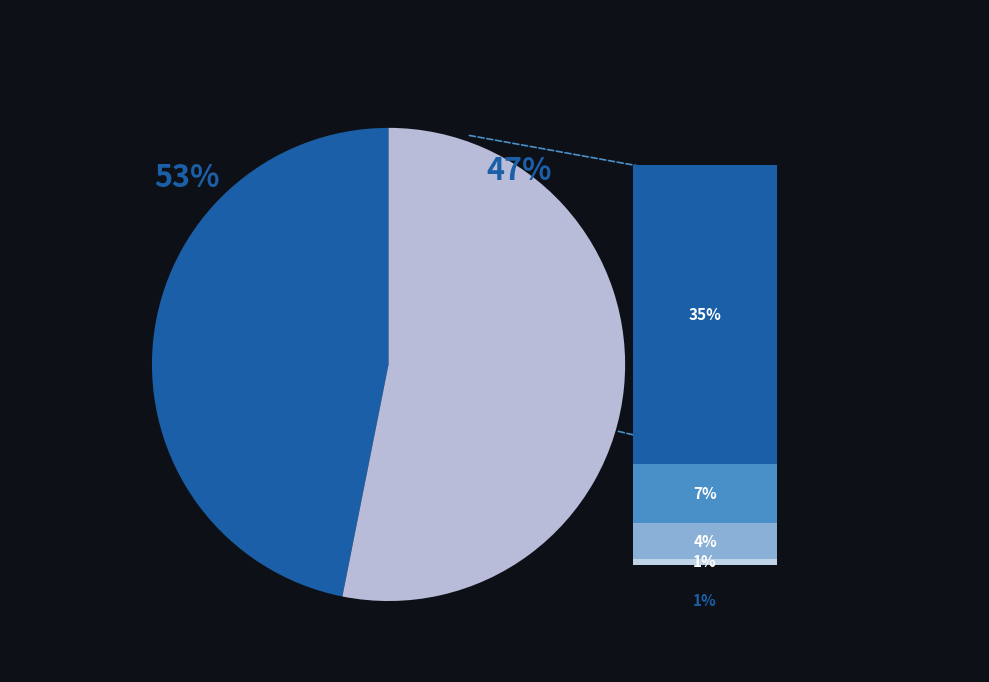

To the nearest percent, what portion does FR represent?

1%